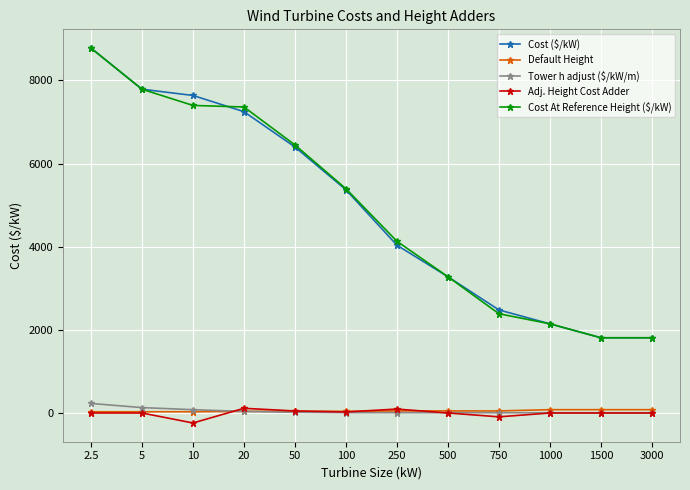

At how many categories does at least one series exceed 5342?

6